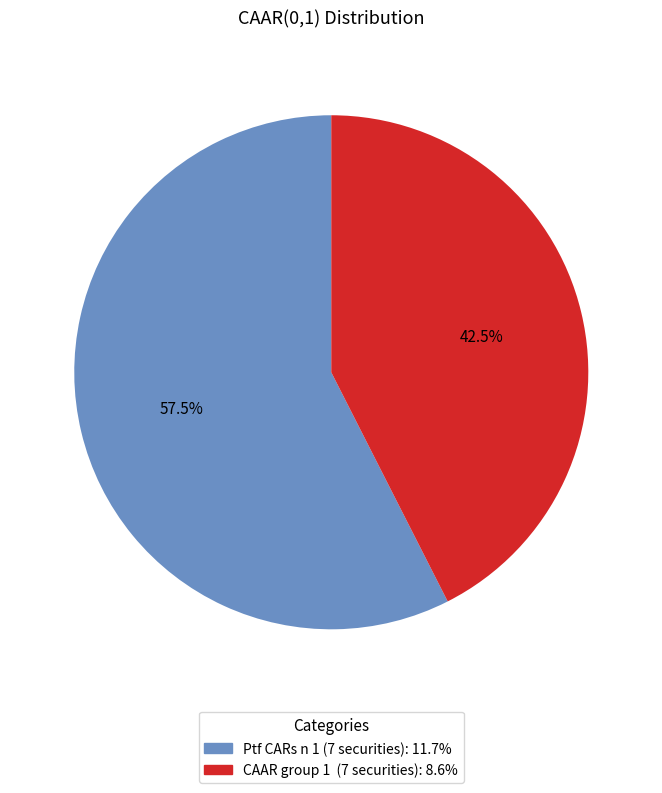

Is the sum of CAAR group 1 (7 securities) and Ptf CARs n 1 (7 securities) greater than half?

Yes